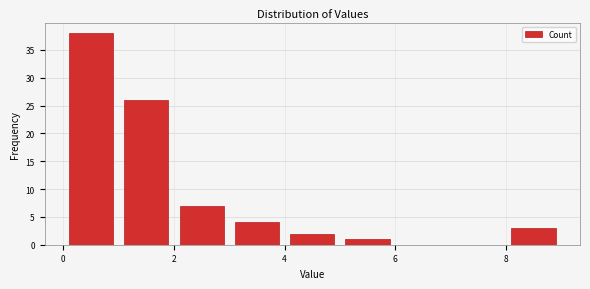

Which range on the x-axis has the tallest bar?

0 to 1